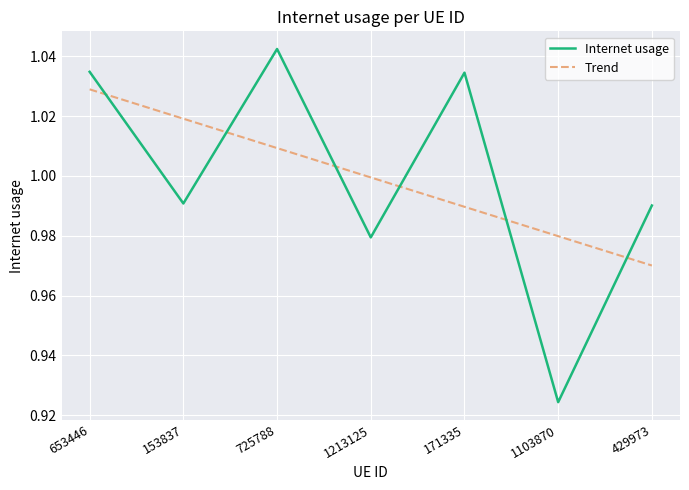

The value of Trend at 429973 is 1.0. True or false?

True